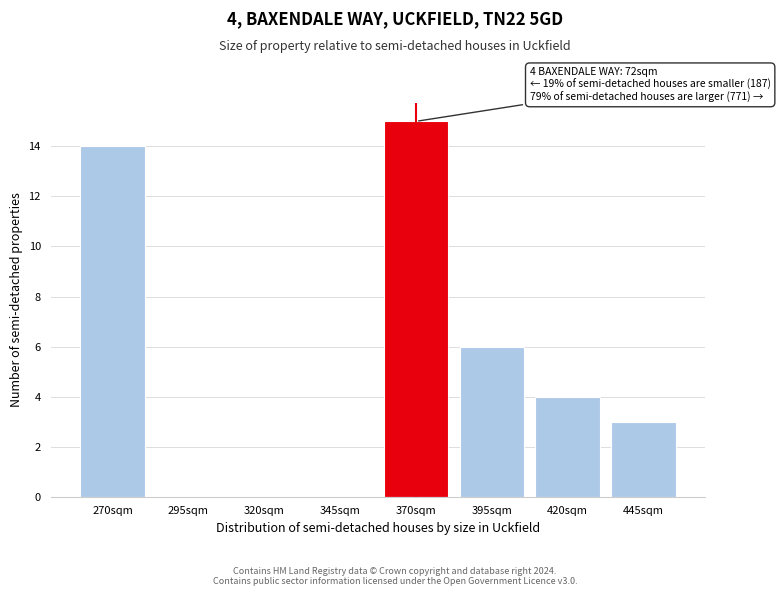

Reading left to right, transcribe all the data shown in this chart.

270sqm=14	295sqm=0	320sqm=0	345sqm=0	370sqm=15	395sqm=6	420sqm=4	445sqm=3